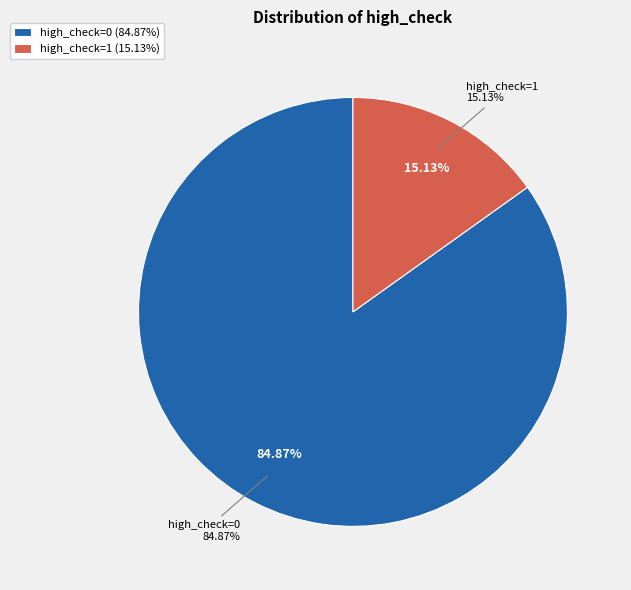

How many segments does this pie chart have?

2